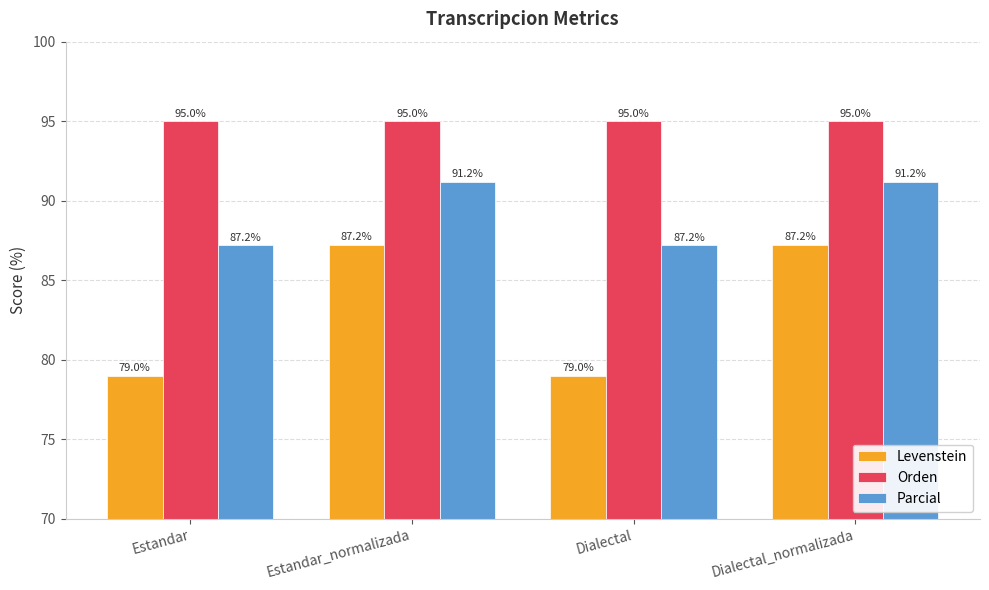

What is the spread (max minus min) of values at Dialectal?

16.0